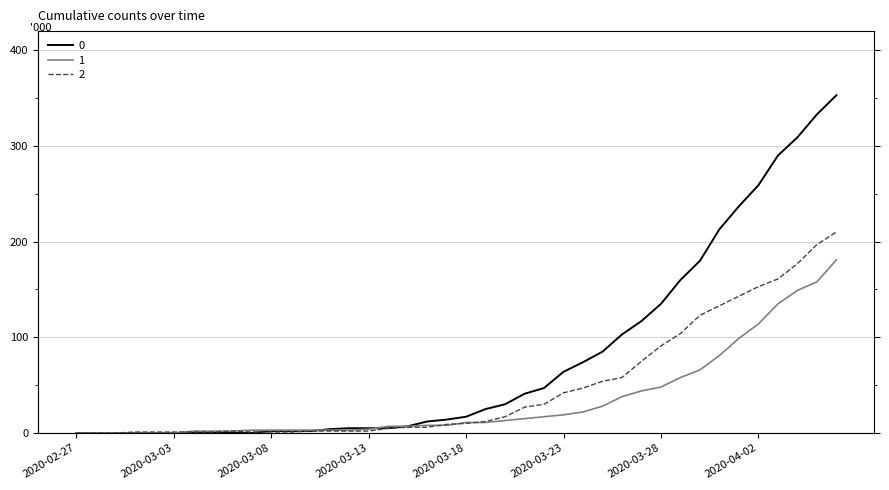

Where does the 2 series first go above 10?

2020-03-19